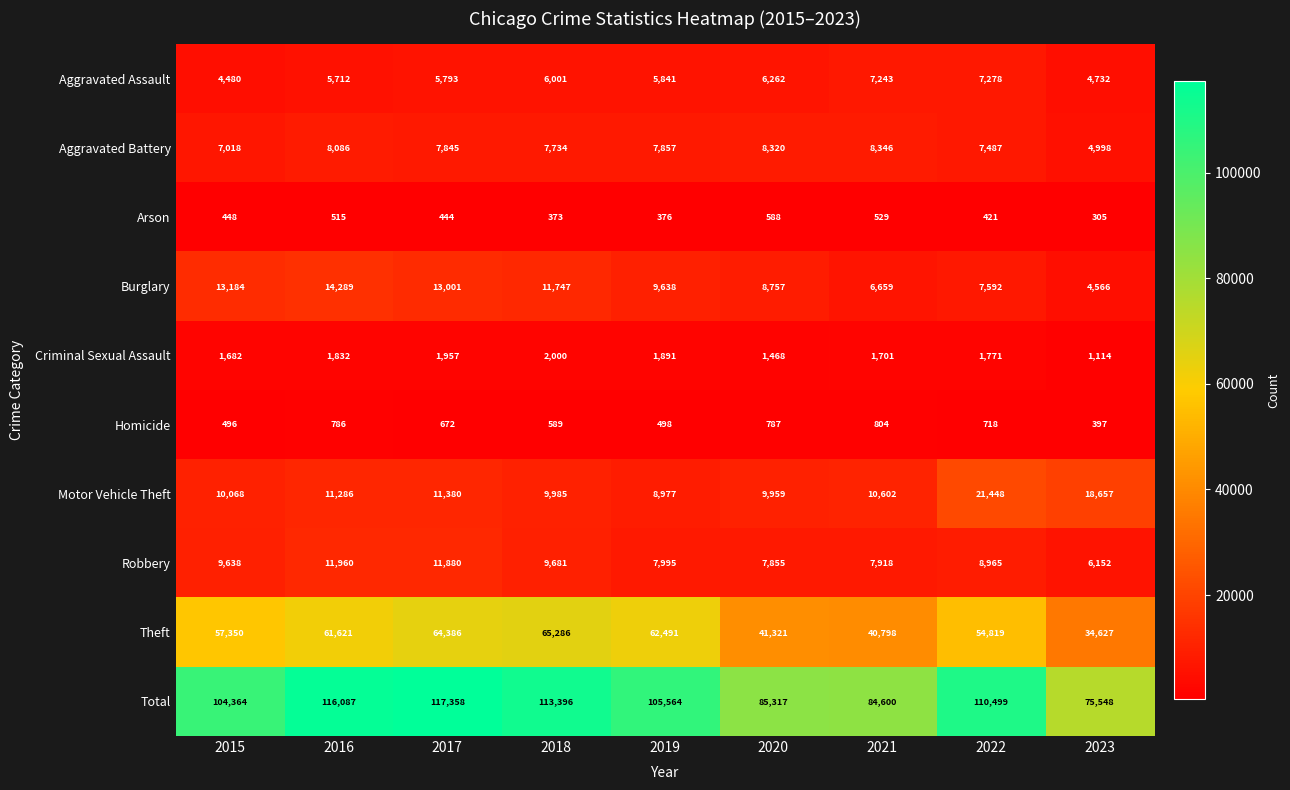

What is the smallest value displayed?

305